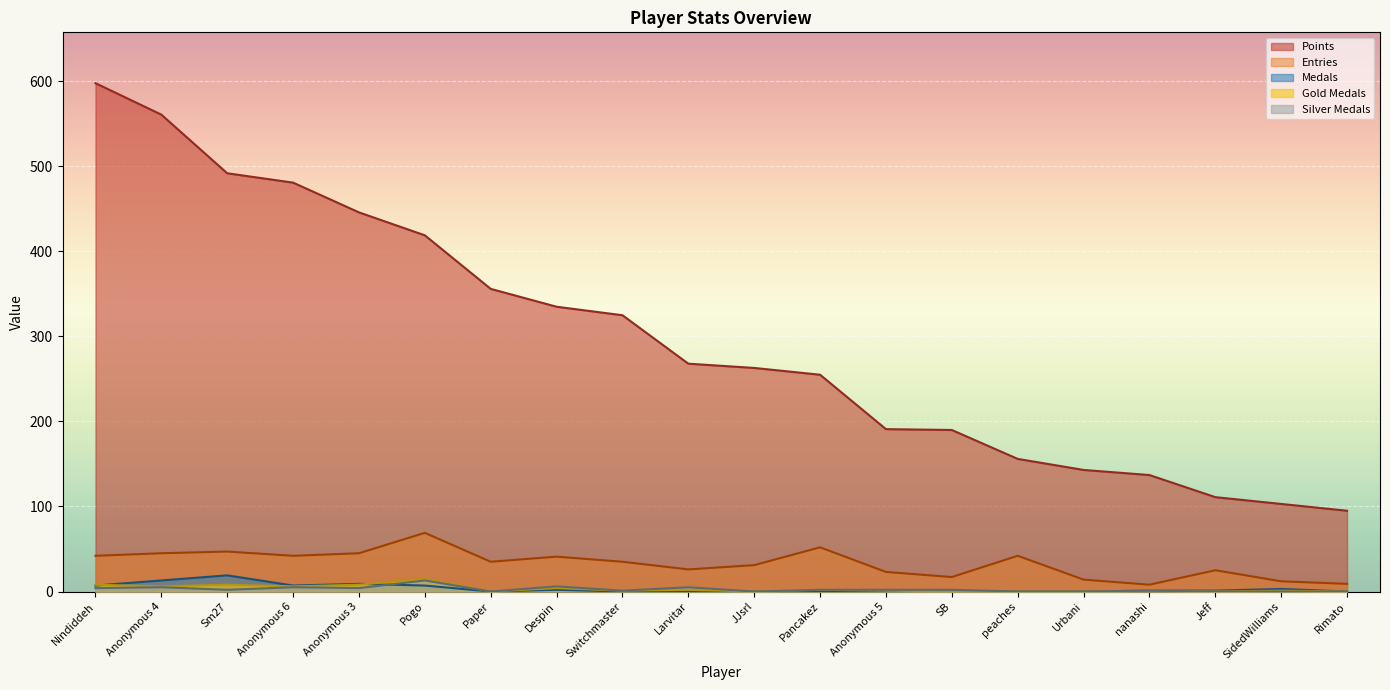

At which category is the sum across all series the highest?

Nindiddeh